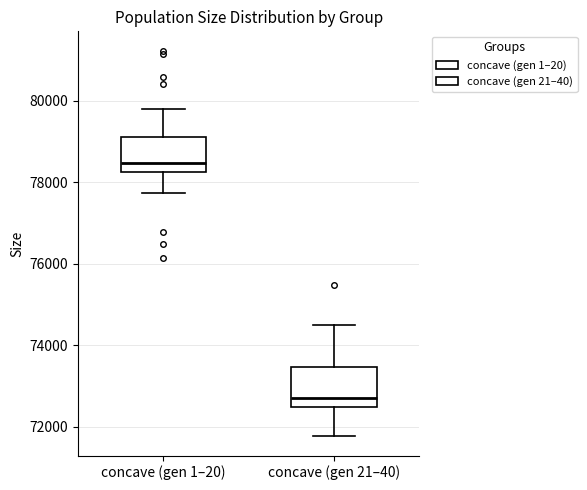

Where does the lower whisker of the box for concave (gen 1–20) end on the y-axis? The values are not printed on the chart, so give them approximately, as read against the axis.

77800